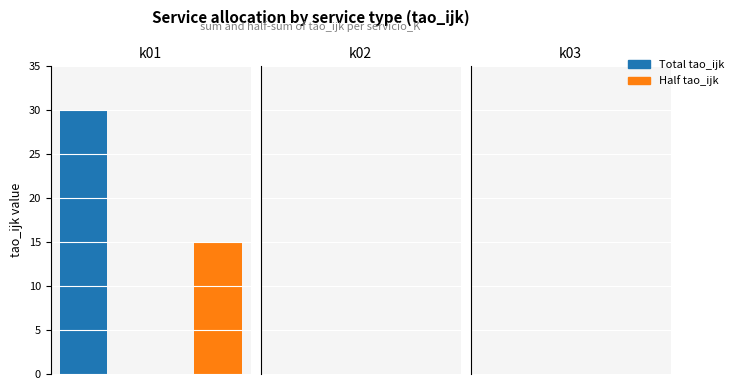

Does the chart contain any negative values?

No